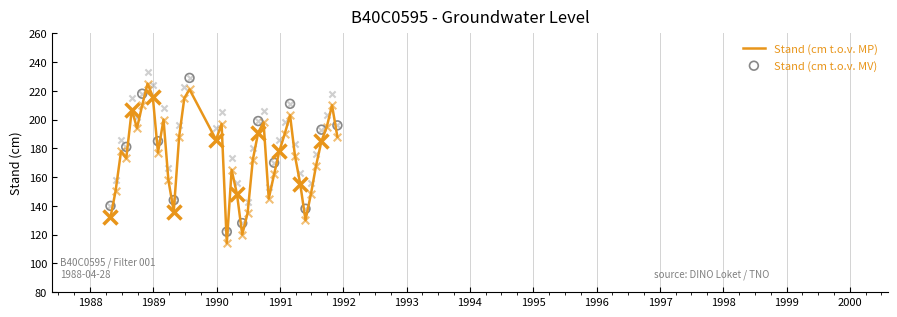

At how many categories does at least one series exceed 205?

7